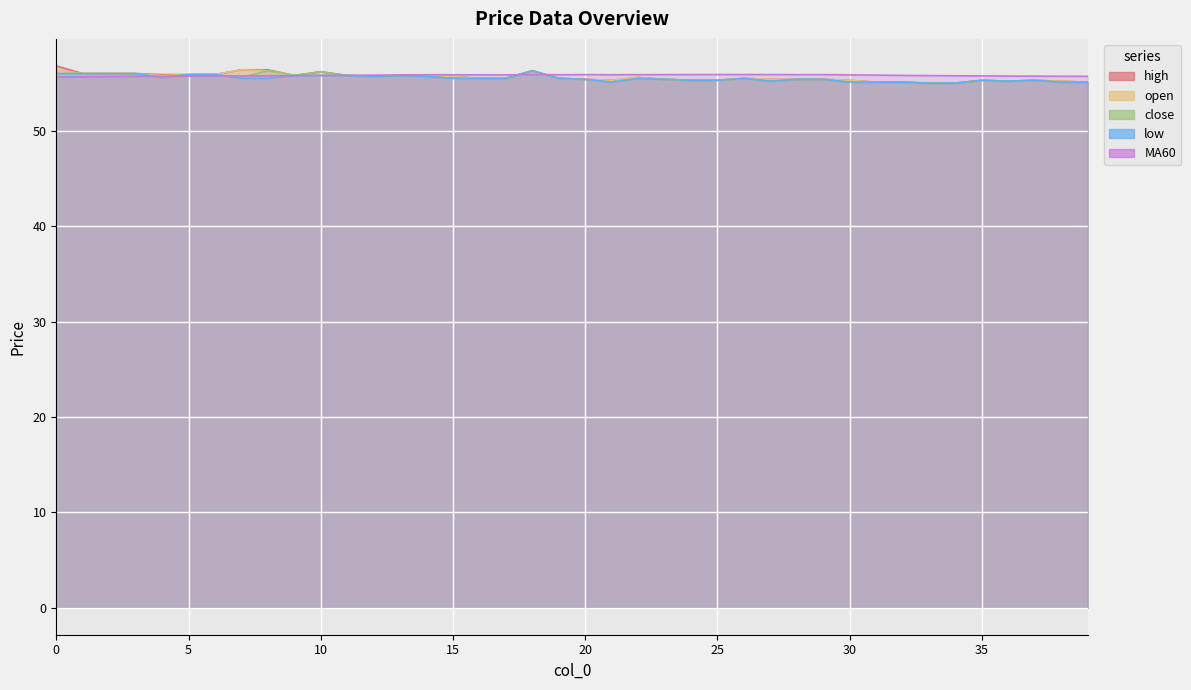

What is the sum of all open values?

2223.5